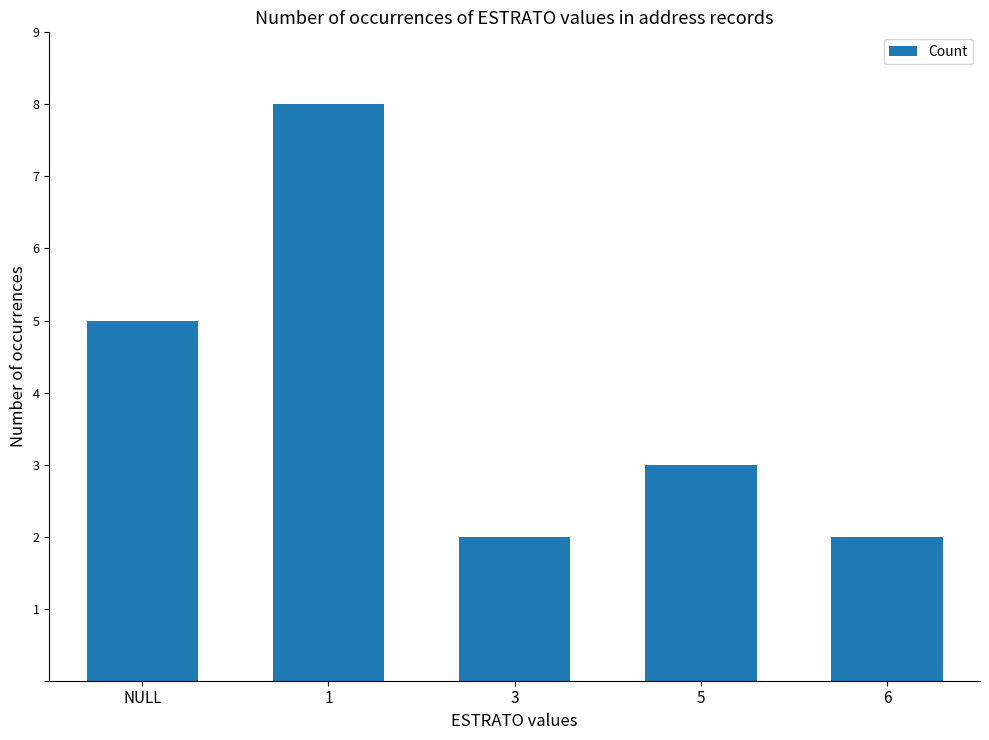

What is the smallest value displayed?

2